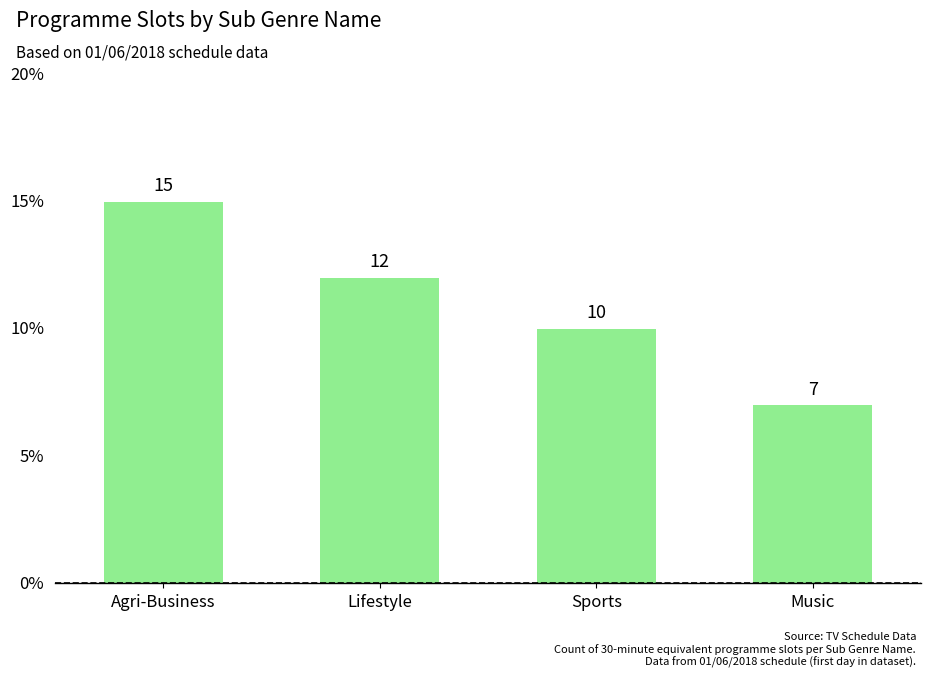

Rank the categories by value from highest to lowest.

Agri-Business, Lifestyle, Sports, Music